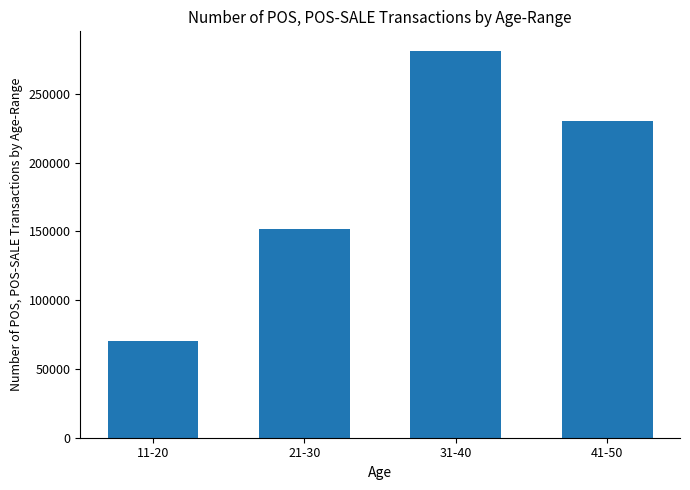

Reading left to right, transcribe all the data shown in this chart.

11-20=70500	21-30=151500	31-40=281380	41-50=229930